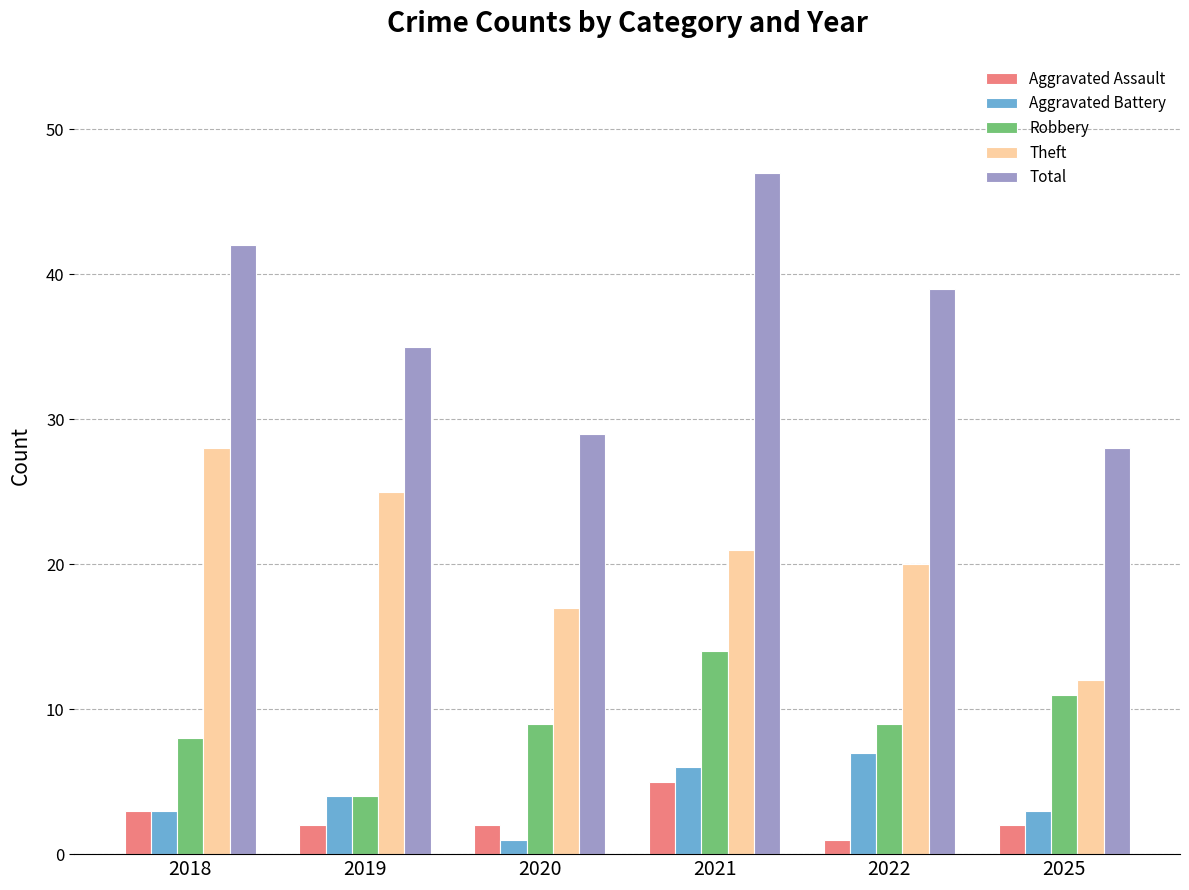

Rank the categories by Theft value from lowest to highest.

2025, 2020, 2022, 2021, 2019, 2018